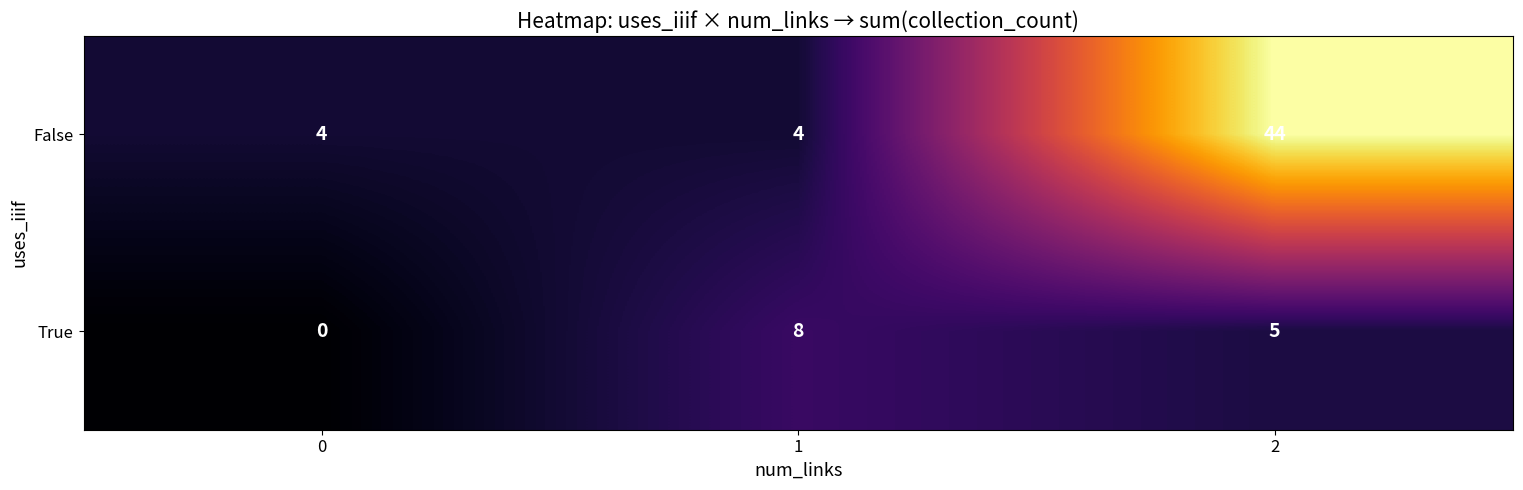

List the series in order of their peak value, highest first.

False, True